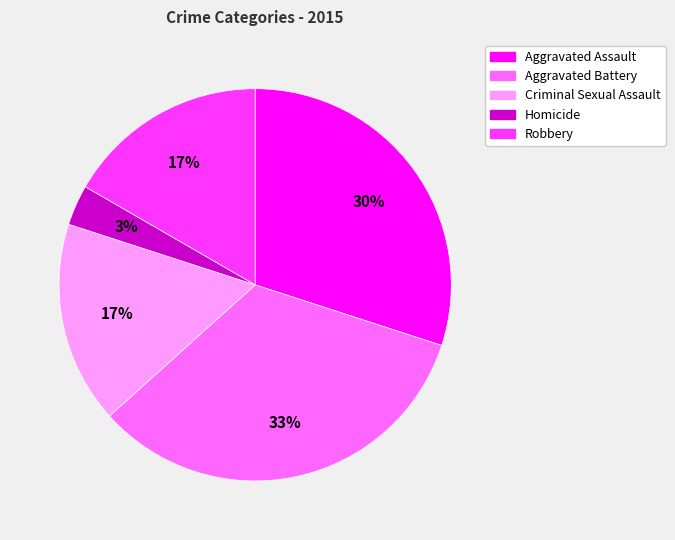

Does Homicide account for over 50% of the chart?

No